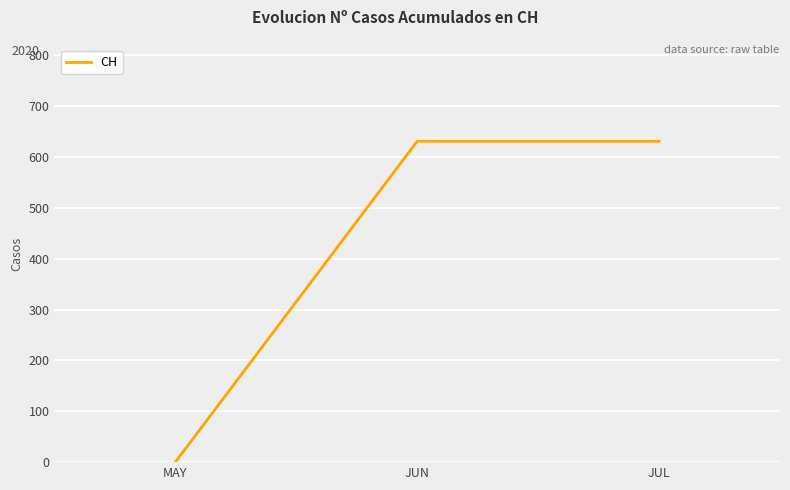

Is this an area chart (filled region under the line)?

No